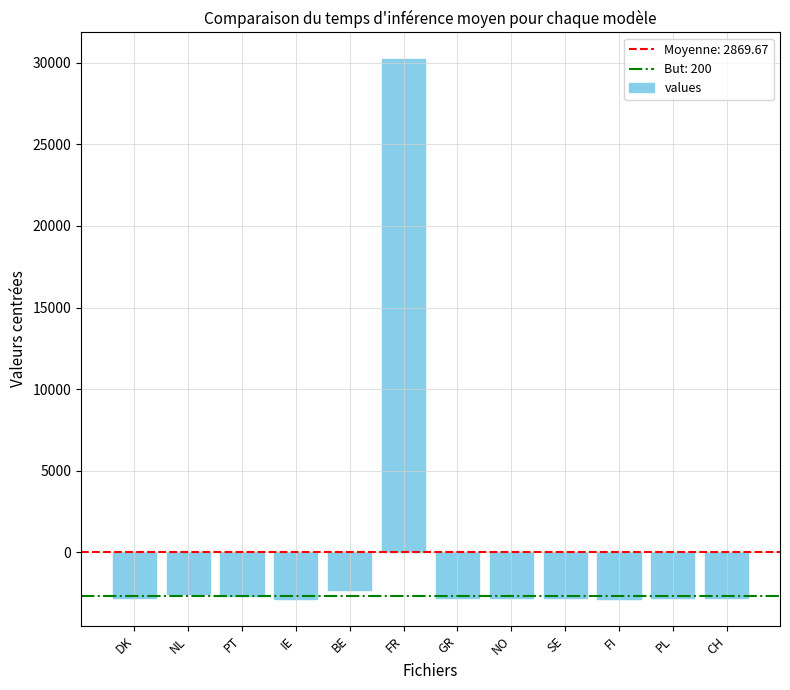

Where does the data first go above -2822?

NL